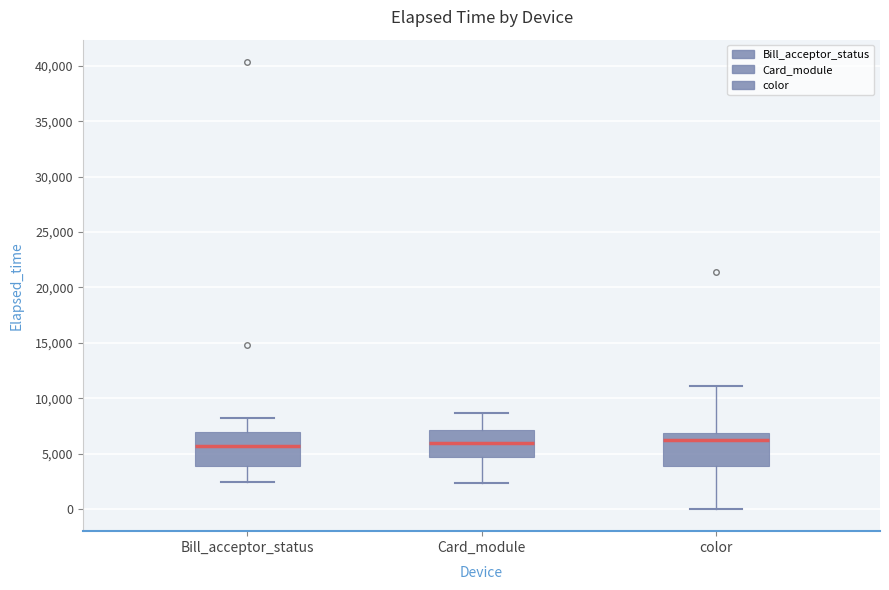

Reading left to right, transcribe this box plot: for each box, give where its median line is, the range the box spans, and where its two whiskers end, as read against the y-axis. The values are not printed on the chart, so give them approximately, as read against the axis.

Bill_acceptor_status: median 5500, box 4000 to 7000, whiskers 2500 to 8500
Card_module: median 6000, box 4500 to 7000, whiskers 2500 to 8500
color: median 6500, box 4000 to 7000, whiskers 0 to 11000